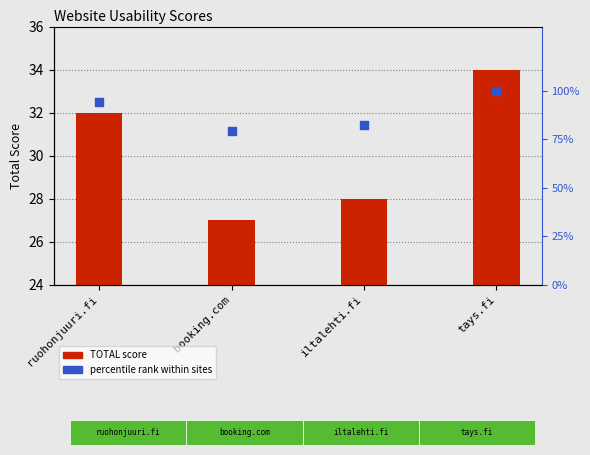

What is the total value across all series at booking.com?

106.4